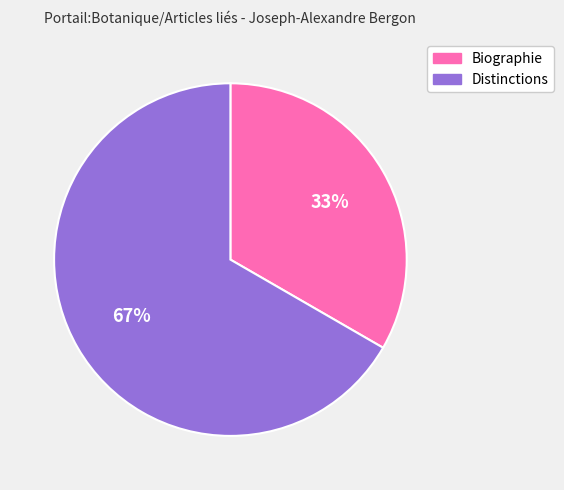

Is there a majority slice in this chart?

Yes